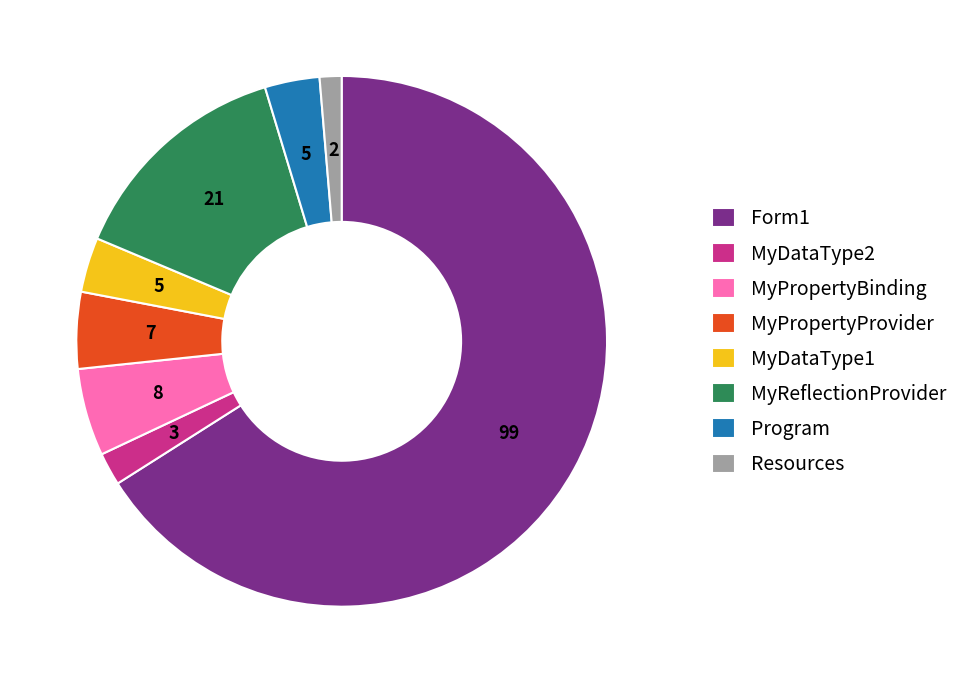

Which slice is the smallest?

Resources